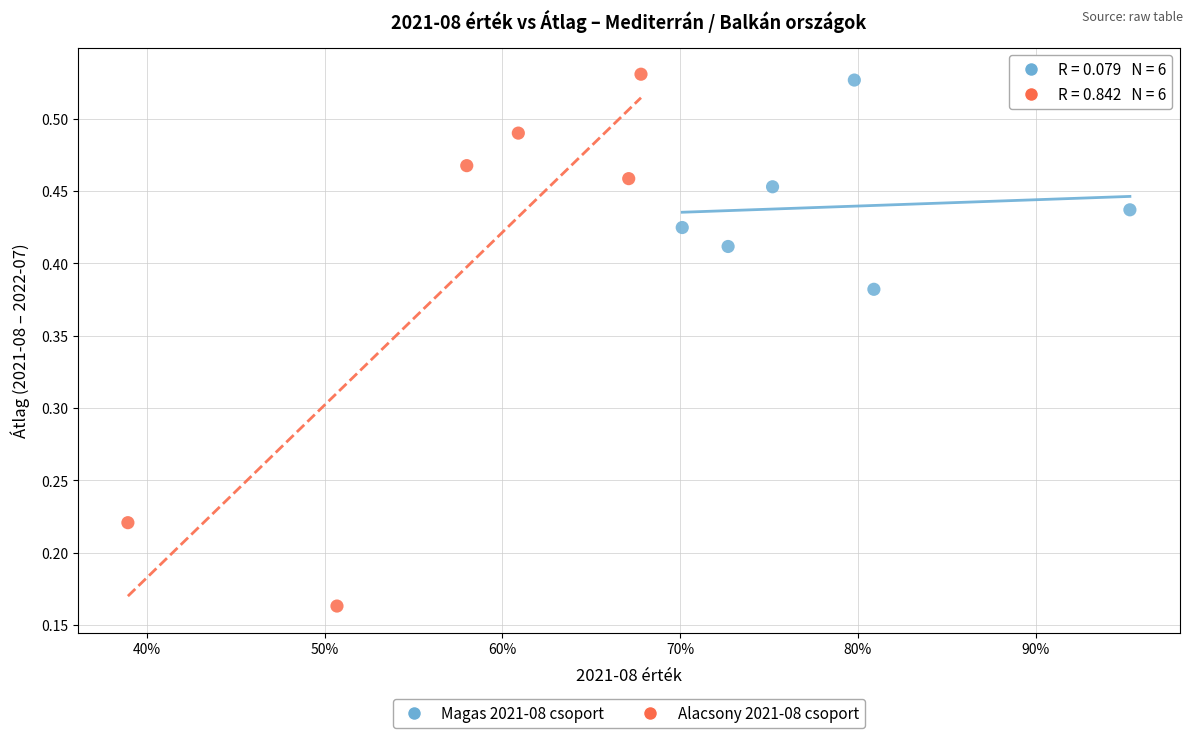

Which series contains the lowest Y value?

Alacsony 2021-08 csoport